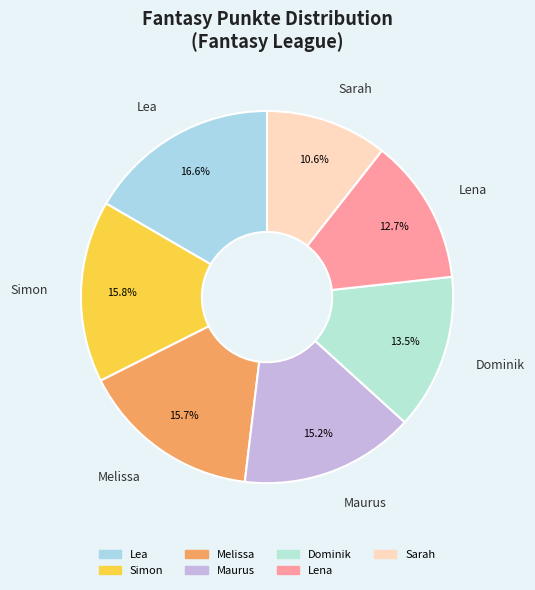

What percentage is NOT represented by Dominik?

86.5%